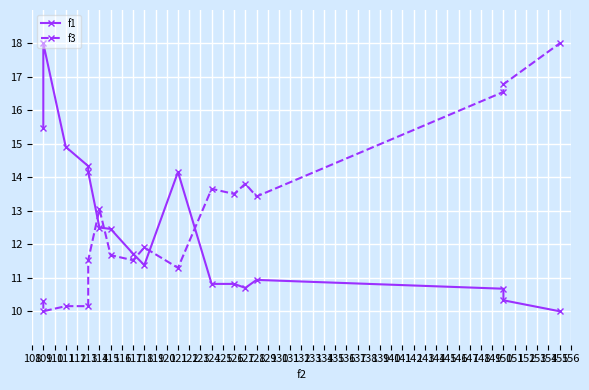

What is the minimum value shown in the chart?

10.0